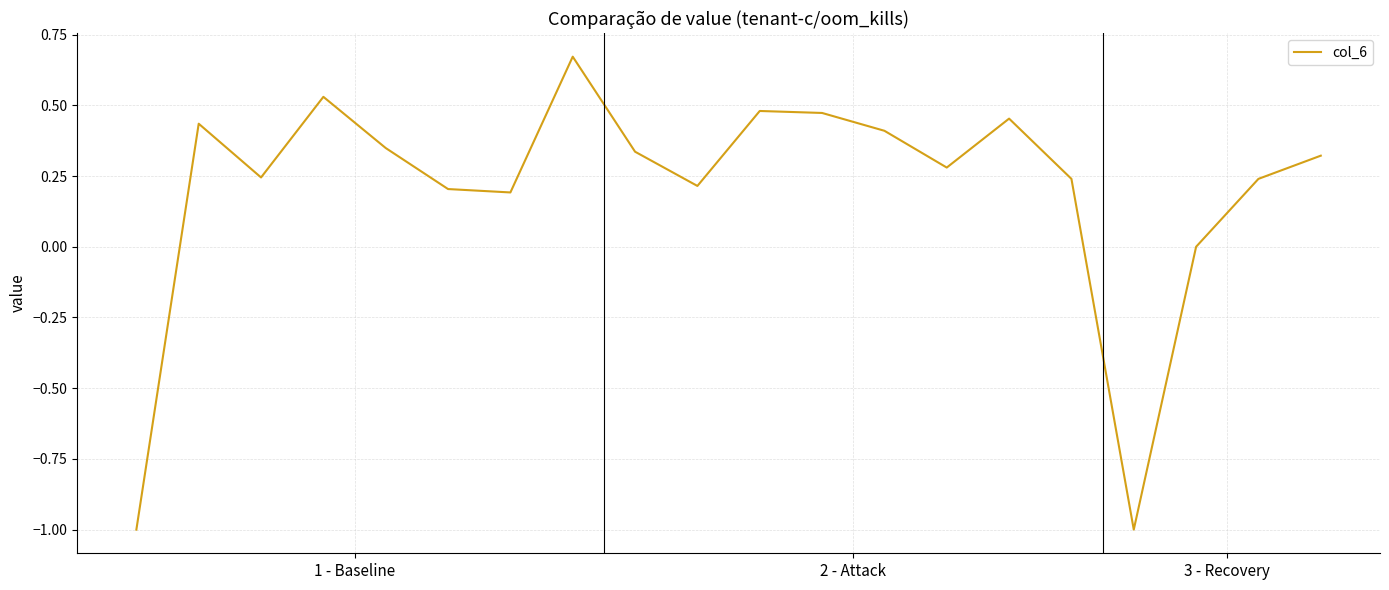

What is the smallest value displayed?

-1.0